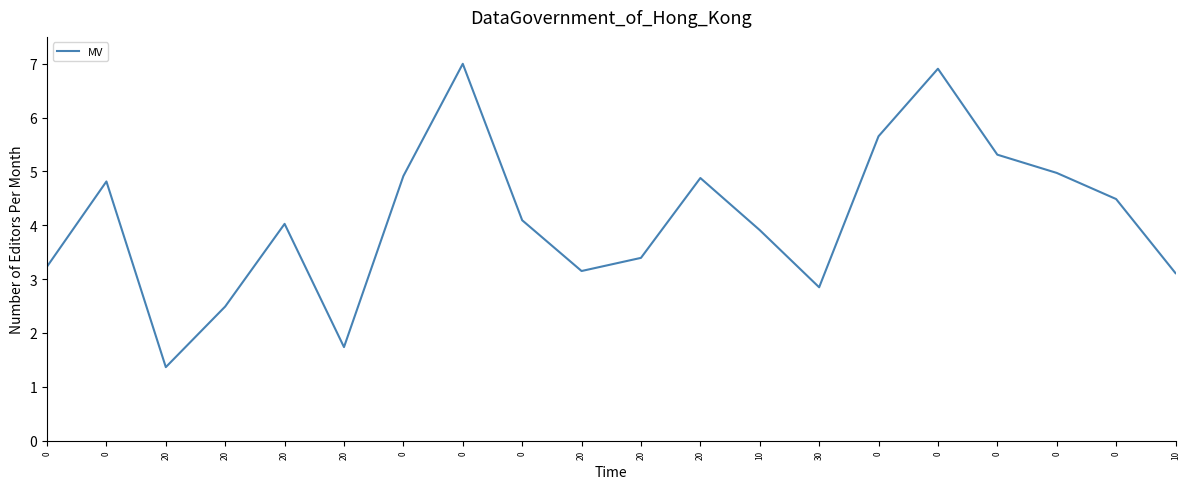

What is the difference between the maximum and minimum values?

5.6